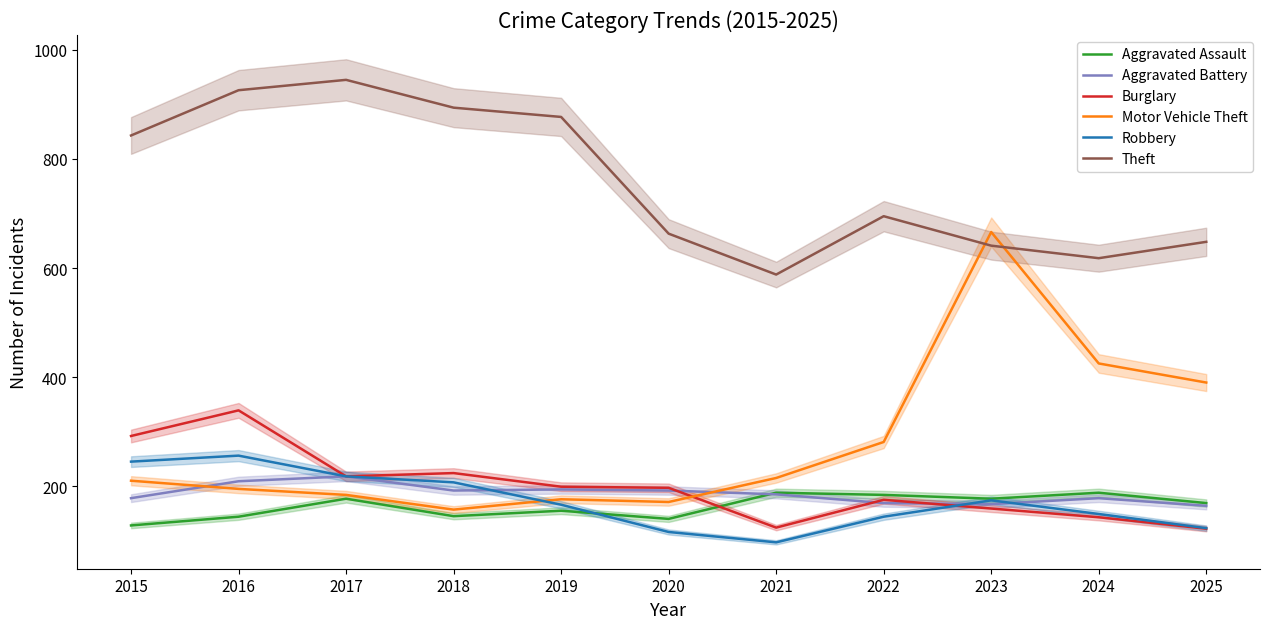

True or false: Motor Vehicle Theft and Aggravated Assault cross at least once.

False